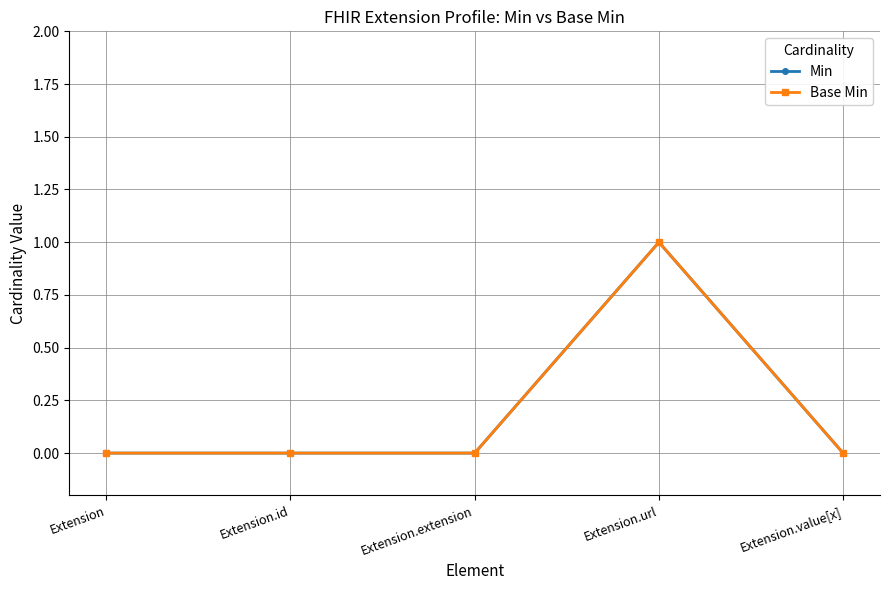

Between Extension.id and Extension.value[x], which is larger?

Extension.id